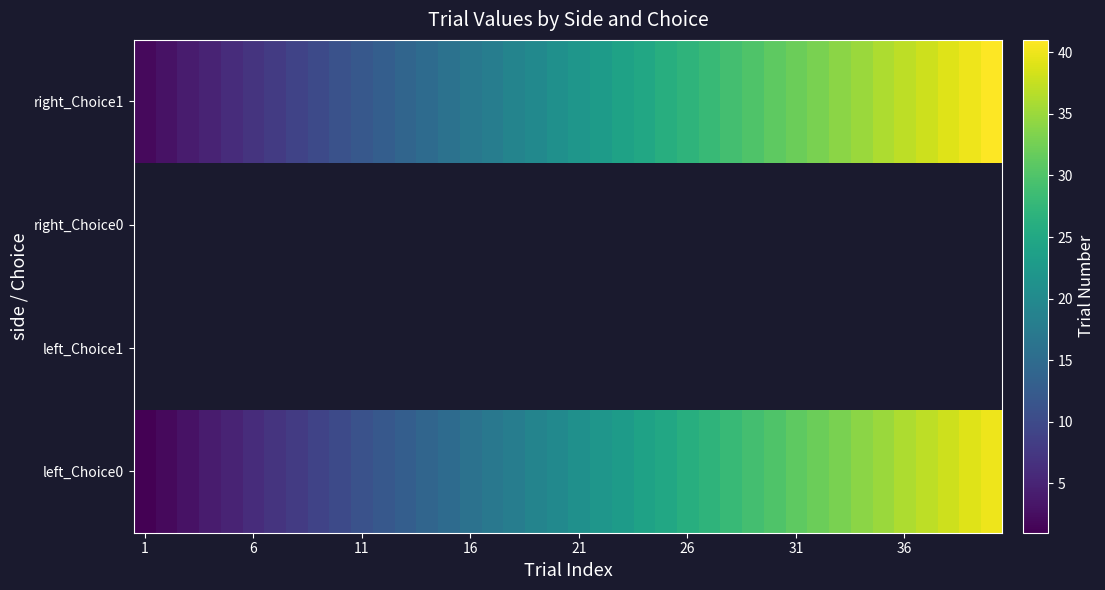

How many data points in right_Choice1 are less than 22?

20